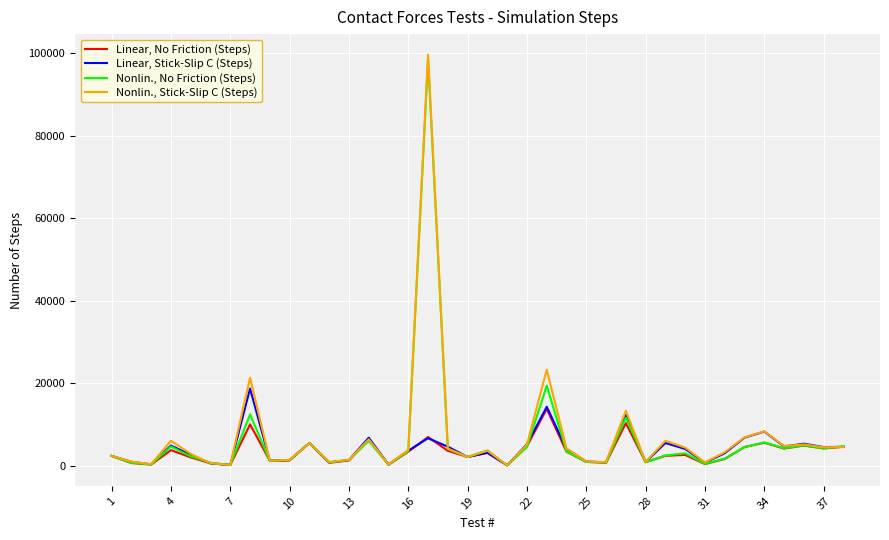

True or false: Nonlin., Stick-Slip C (Steps) has more than 0 points higher than both neighbors.

True